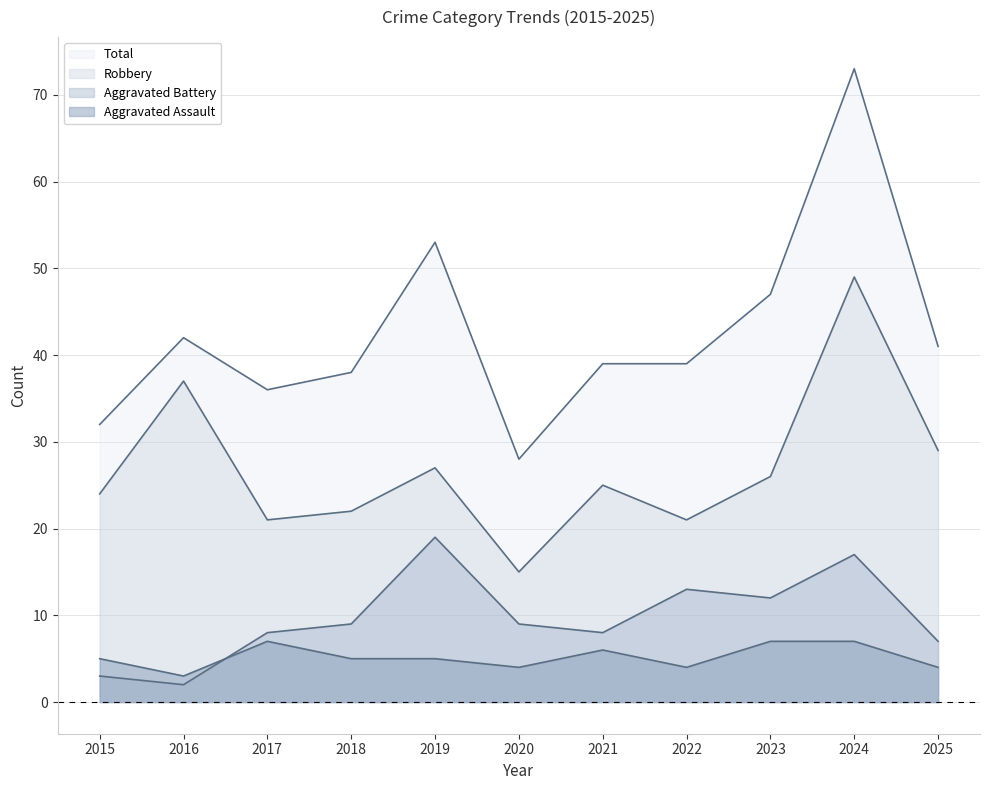

True or false: Robbery and Total cross at least once.

False